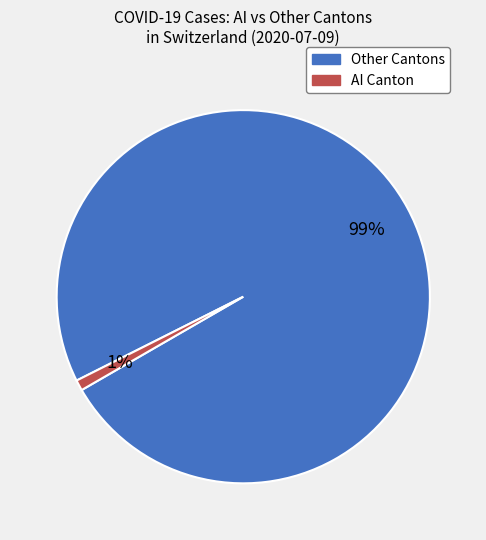

Is there any slice that represents more than half of the pie?

Yes